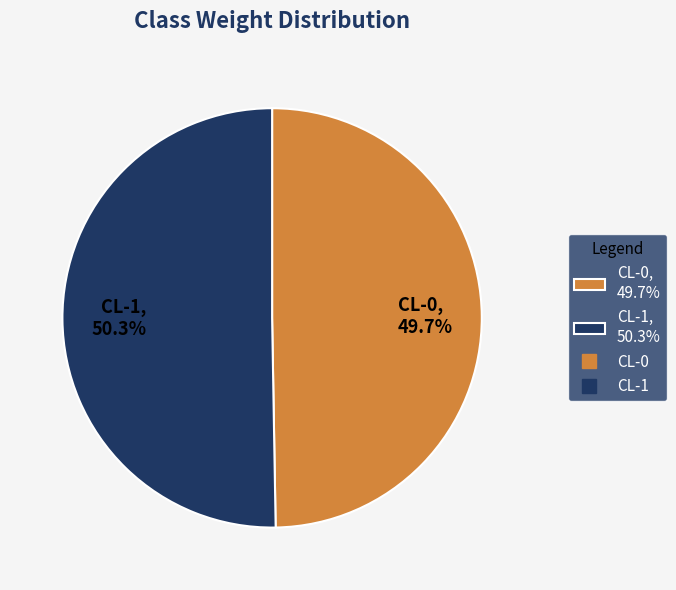

Combined, what portion of the pie is CL-1 and CL-0?

100.0%